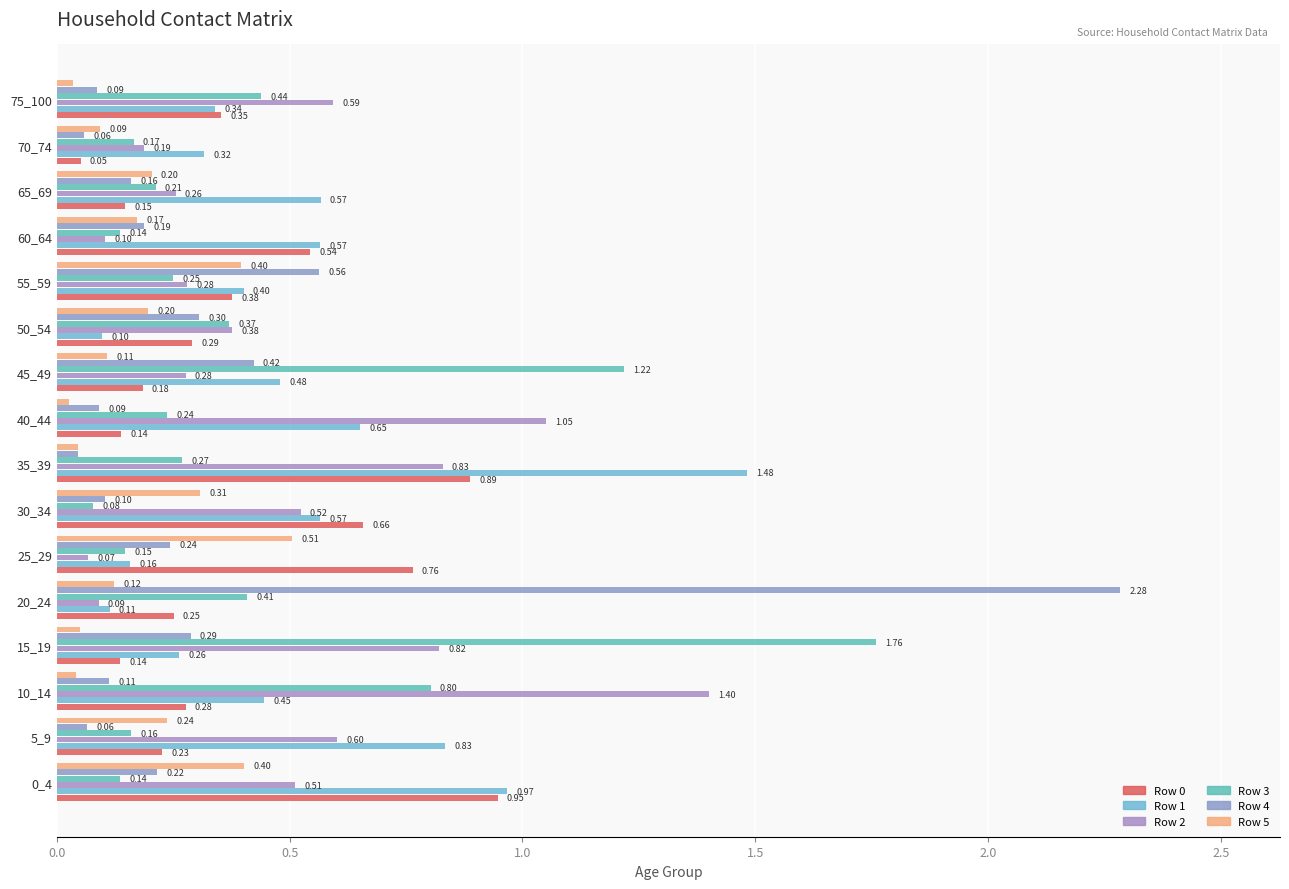

Count the number of data series in this chart.

6